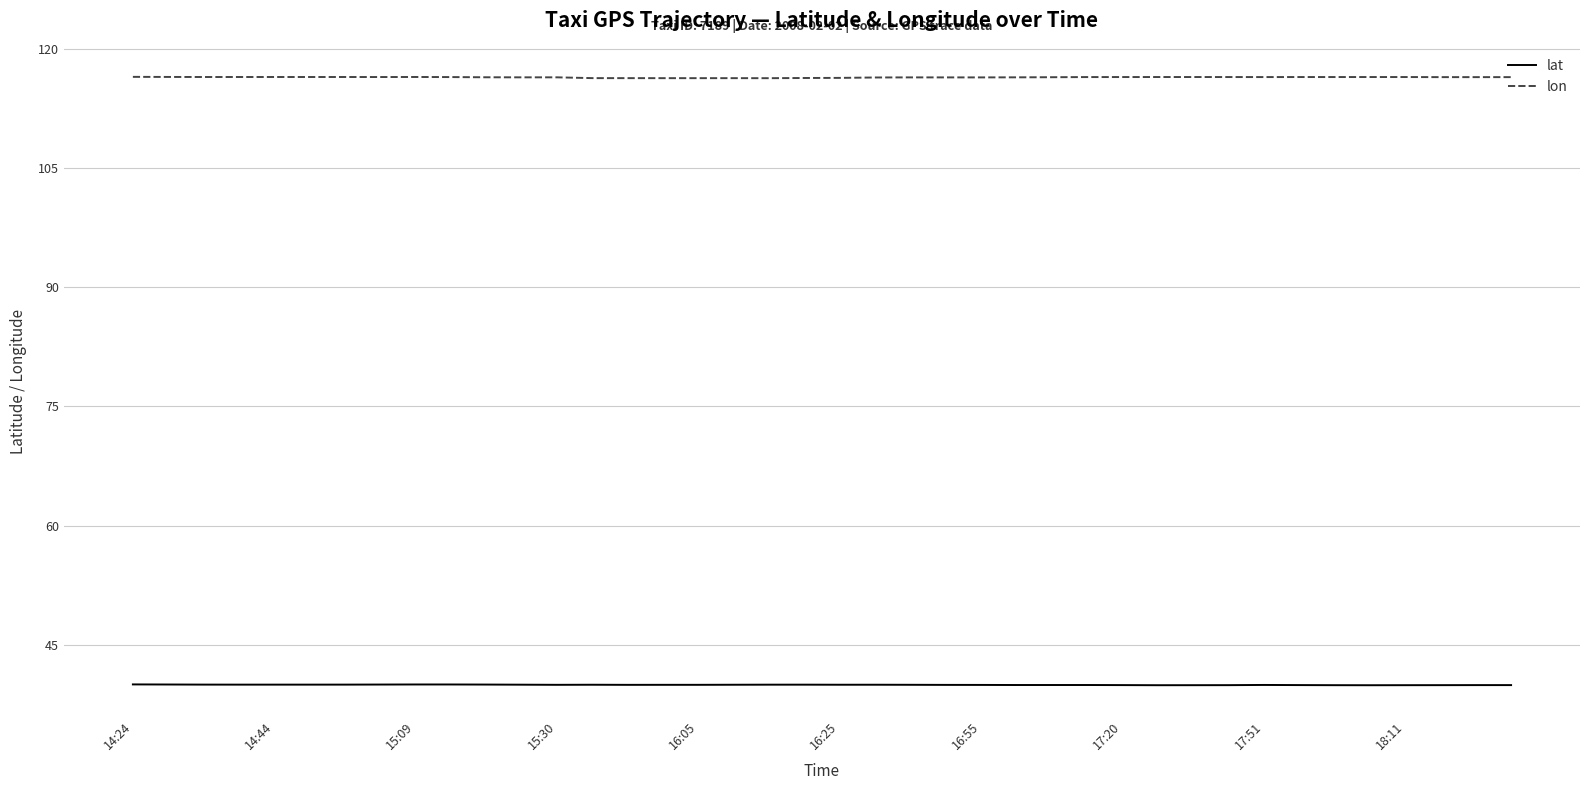

True or false: lon and lat cross at least once.

False